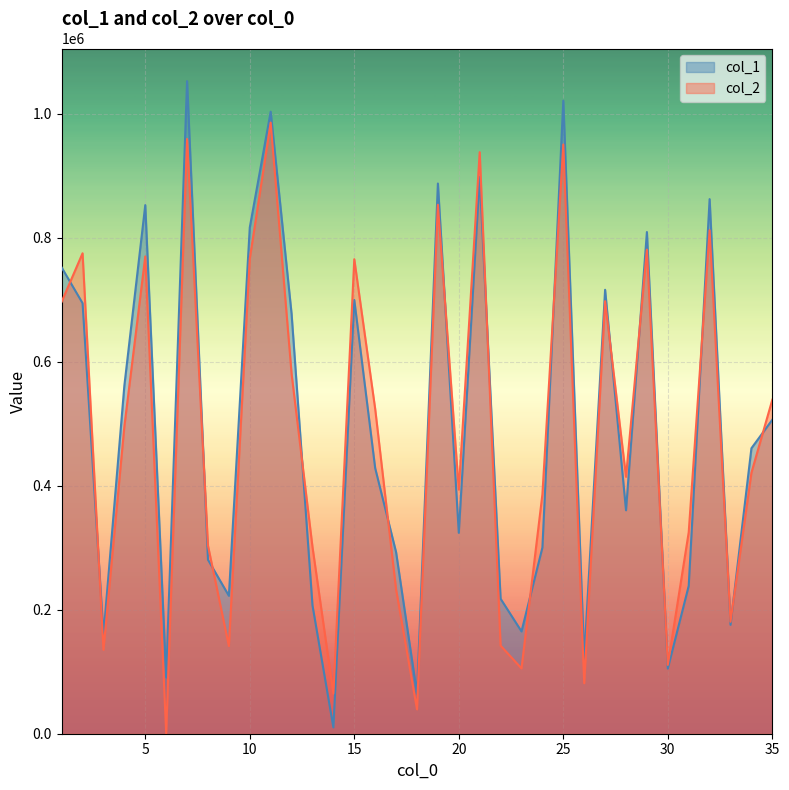

The value of col_2 at 4 is 495795. True or false?

True